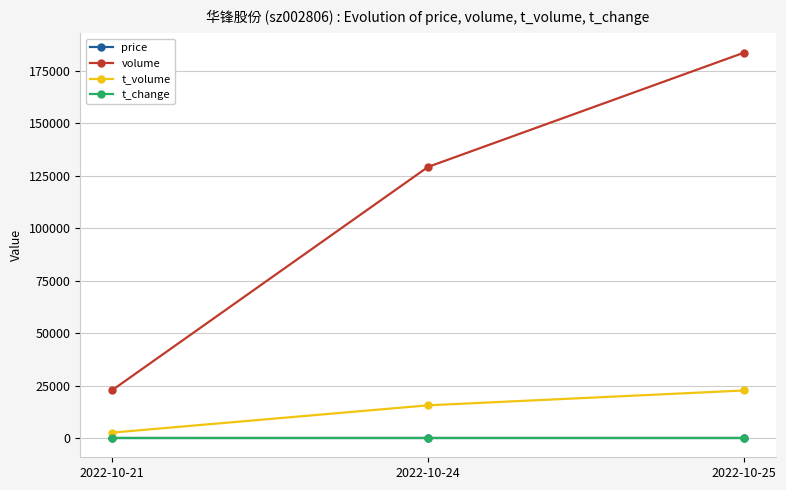

What are all the series names shown in the legend?

price, volume, t_volume, t_change